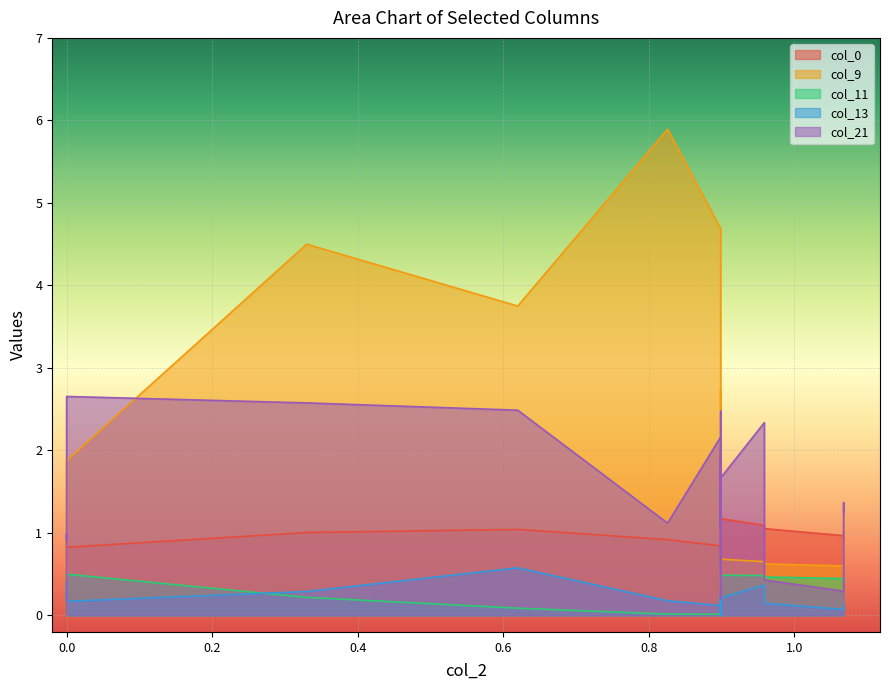

What is the greatest value displayed?

5.9